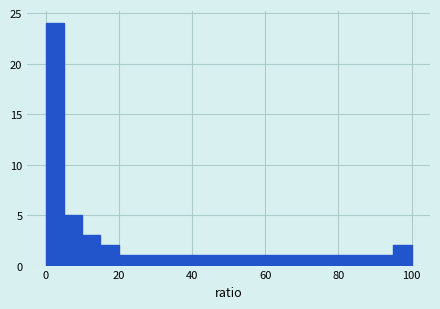

Around what value on the x-axis is the tallest bar? Give the approximate position of its centre, as read against the axis.

2